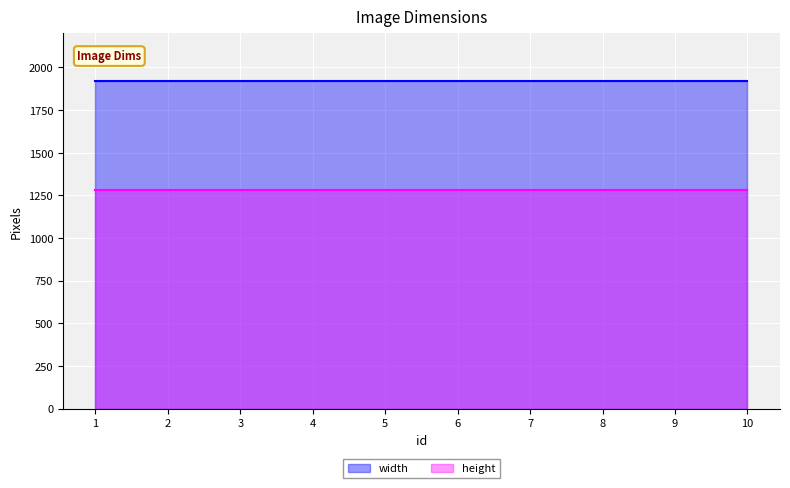

List the labels in order of height value, largest first.

1, 2, 3, 4, 5, 6, 7, 8, 9, 10